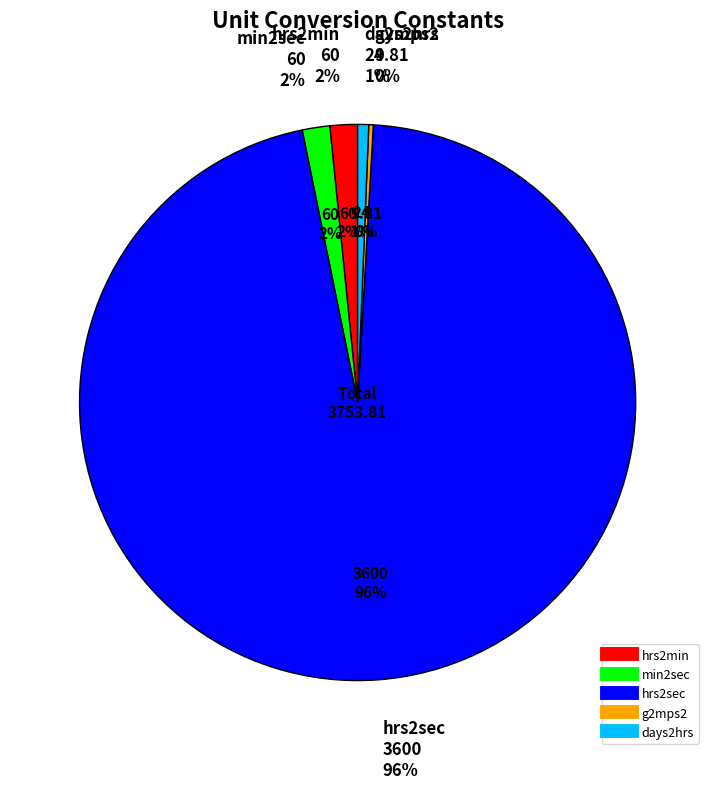

Rank the categories by value from highest to lowest.

hrs2sec, hrs2min, min2sec, days2hrs, g2mps2